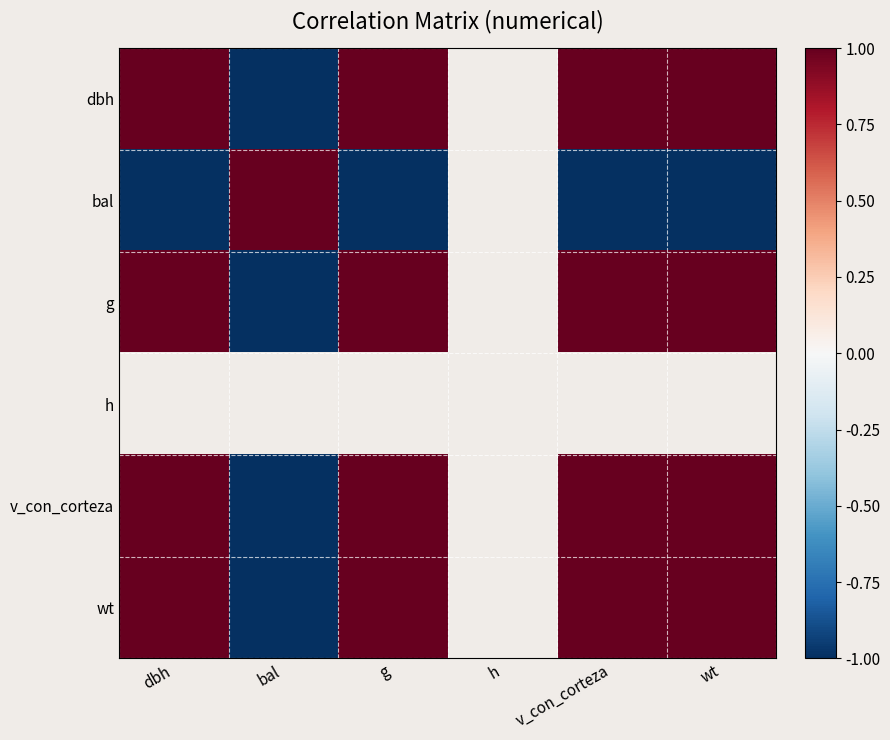

At which category does the chart reach its peak across all series?

v_con_corteza